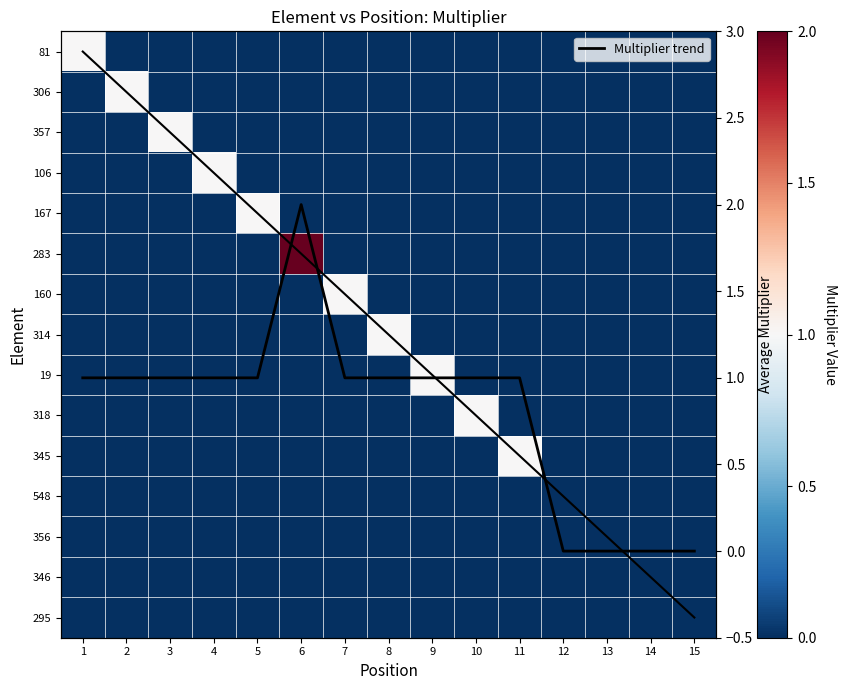

Which label corresponds to the smallest value in the chart?

2